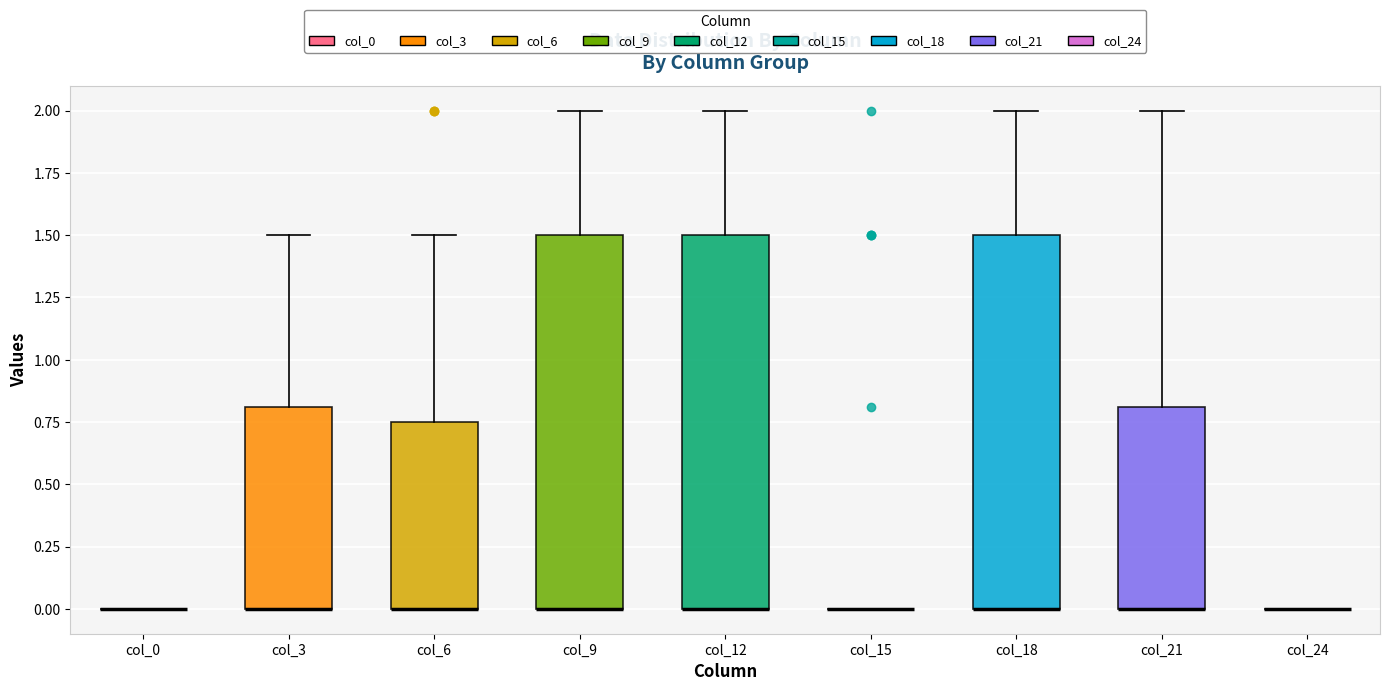

Reading left to right, transcribe this box plot: for each box, give where its median line is, the range the box spans, and where its two whiskers end, as read against the y-axis. The values are not printed on the chart, so give them approximately, as read against the axis.

col_0: box collapsed to a line at 0.00, whiskers 0.00 to 0.00
col_3: median 0.00 (drawn on the box's lower edge), box 0.00 to 0.80, whiskers 0.00 to 1.50
col_6: median 0.00 (drawn on the box's lower edge), box 0.00 to 0.75, whiskers 0.00 to 1.50
col_9: median 0.00 (drawn on the box's lower edge), box 0.00 to 1.50, whiskers 0.00 to 2.00
col_12: median 0.00 (drawn on the box's lower edge), box 0.00 to 1.50, whiskers 0.00 to 2.00
col_15: box collapsed to a line at 0.00, whiskers 0.00 to 0.00
col_18: median 0.00 (drawn on the box's lower edge), box 0.00 to 1.50, whiskers 0.00 to 2.00
col_21: median 0.00 (drawn on the box's lower edge), box 0.00 to 0.80, whiskers 0.00 to 2.00
col_24: box collapsed to a line at 0.00, whiskers 0.00 to 0.00